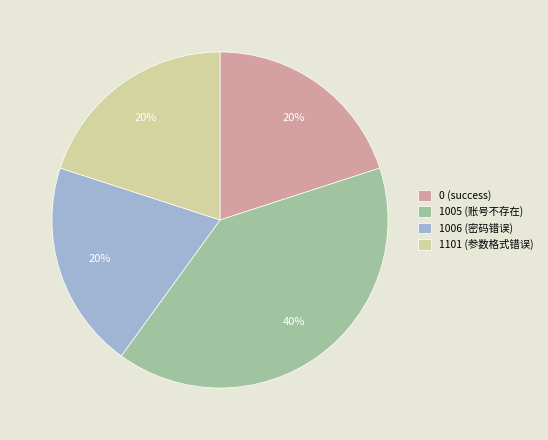

How many segments does this pie chart have?

4